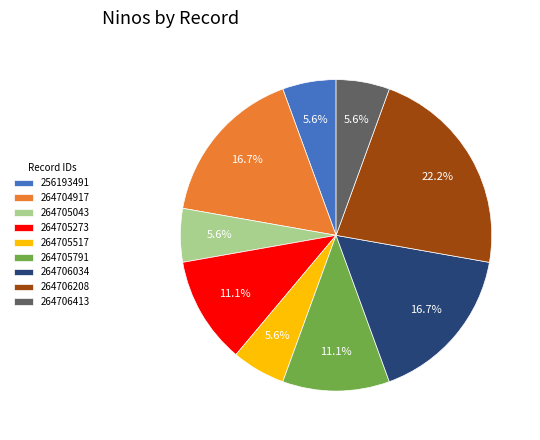

Is the sum of 264705517 and 264705273 greater than half?

No